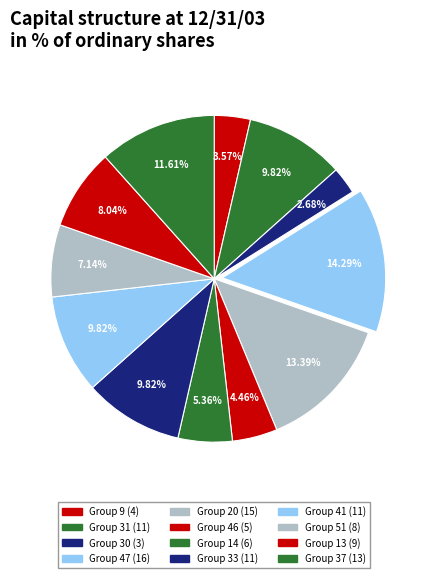

How many segments does this pie chart have?

12